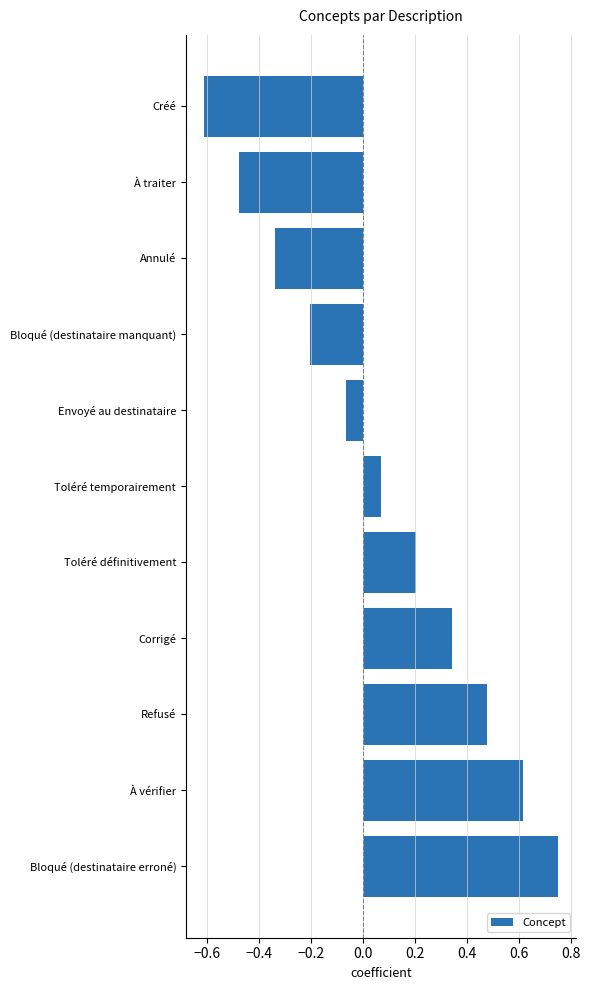

What is the difference between the maximum and second lowest values?

1.2